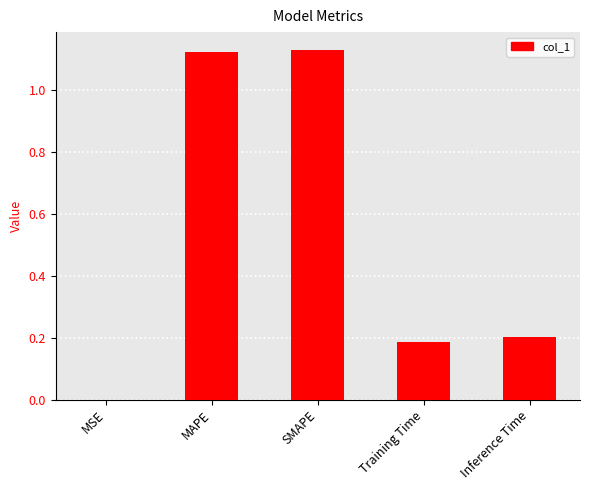

Between Inference Time and SMAPE, which is larger?

SMAPE